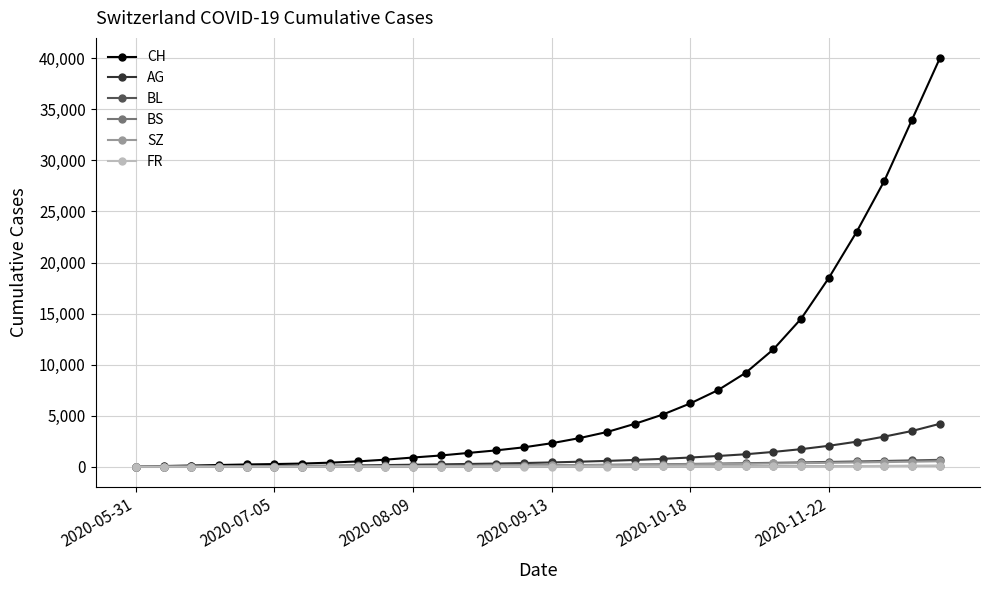

At how many categories does at least one series exceed 17399?

5